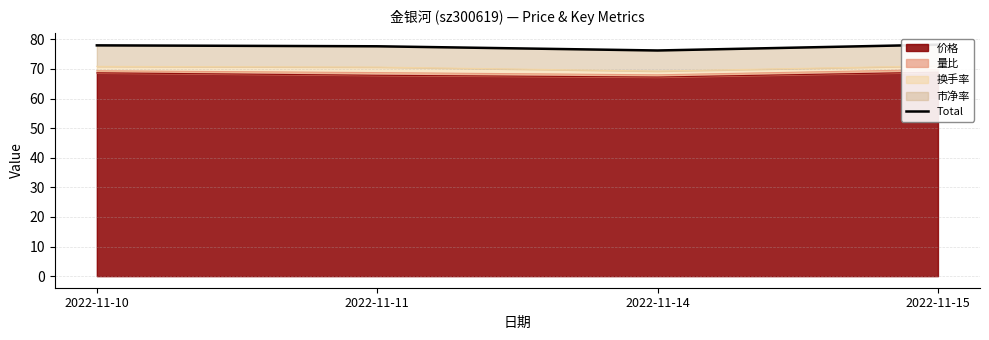

Reading left to right, extract all data points from this chart.

78.0	77.7	76.2	78.2